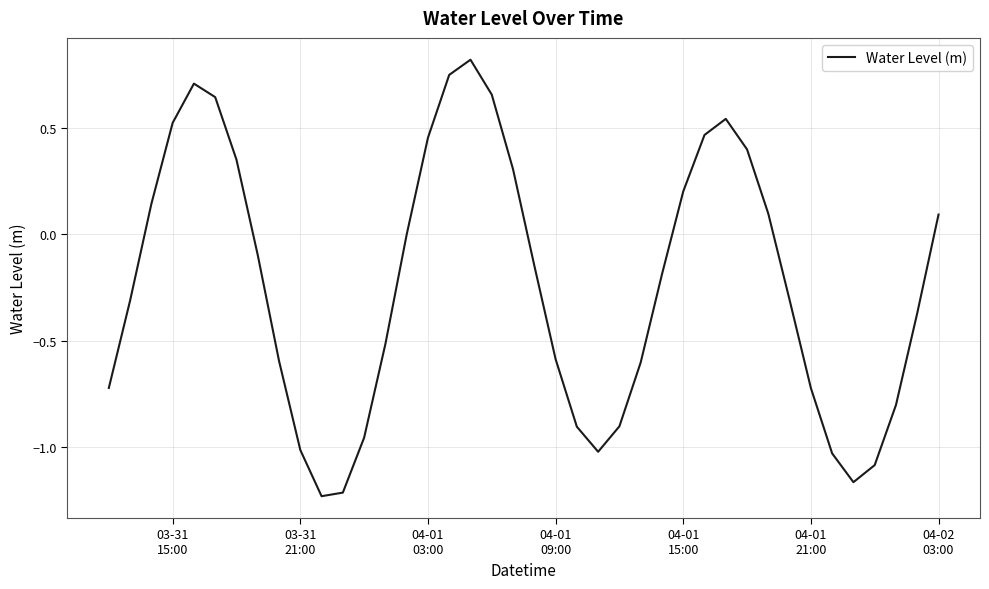

What is the difference between the maximum and minimum values?

2.1